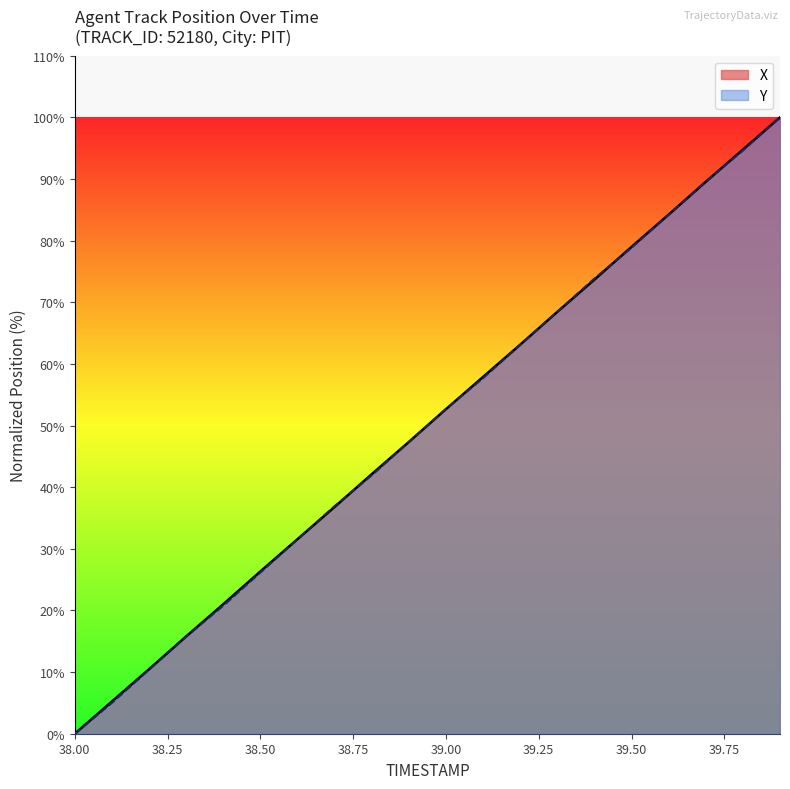

Between which two adjacent categories do X and Y first intersect?

38.6 and 38.7